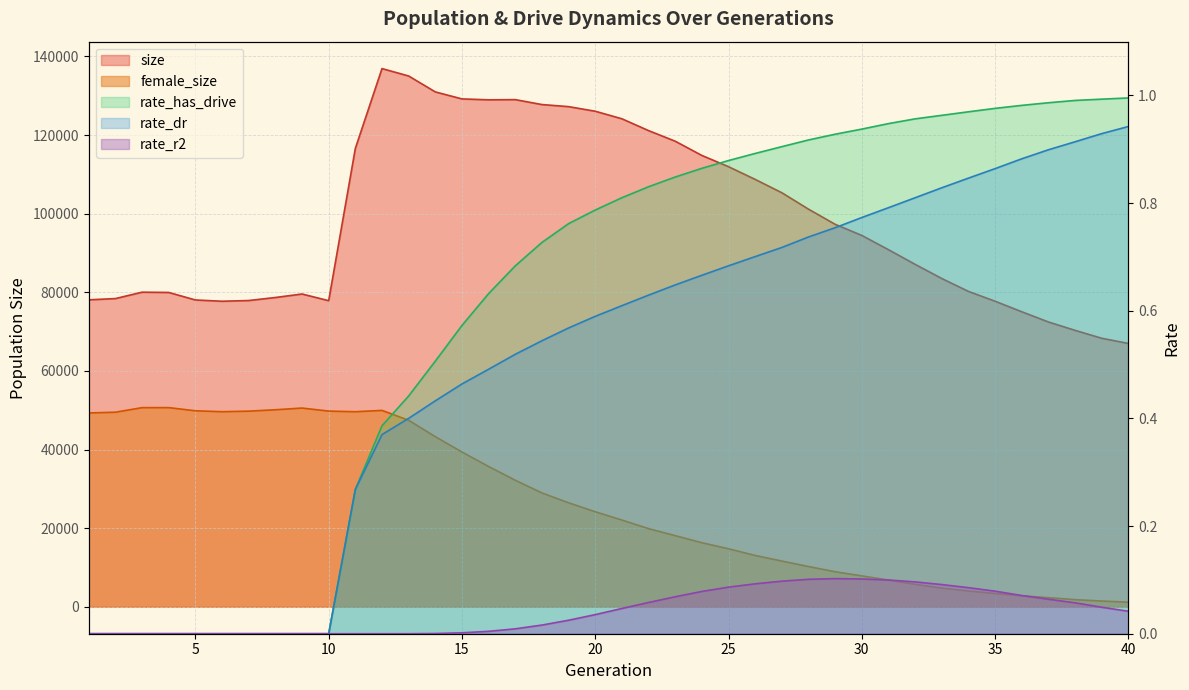

List the labels in order of size value, smallest first.

40, 39, 38, 37, 36, 6, 35, 10, 7, 5, 1, 2, 8, 9, 4, 3, 34, 33, 32, 31, 30, 29, 28, 27, 26, 25, 24, 11, 23, 22, 21, 20, 19, 18, 16, 17, 15, 14, 13, 12